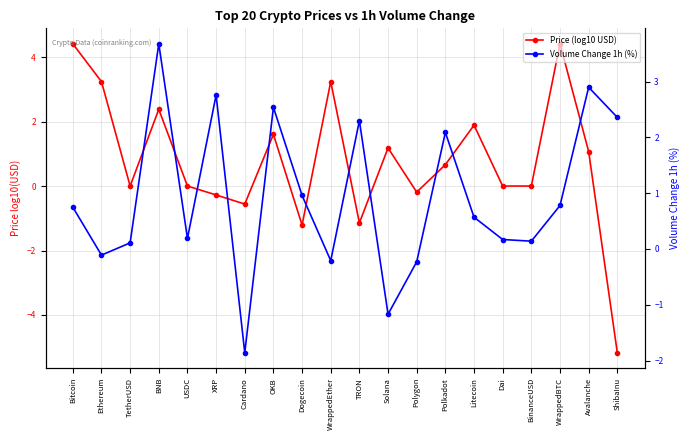

What is the smallest value displayed?

-5.2